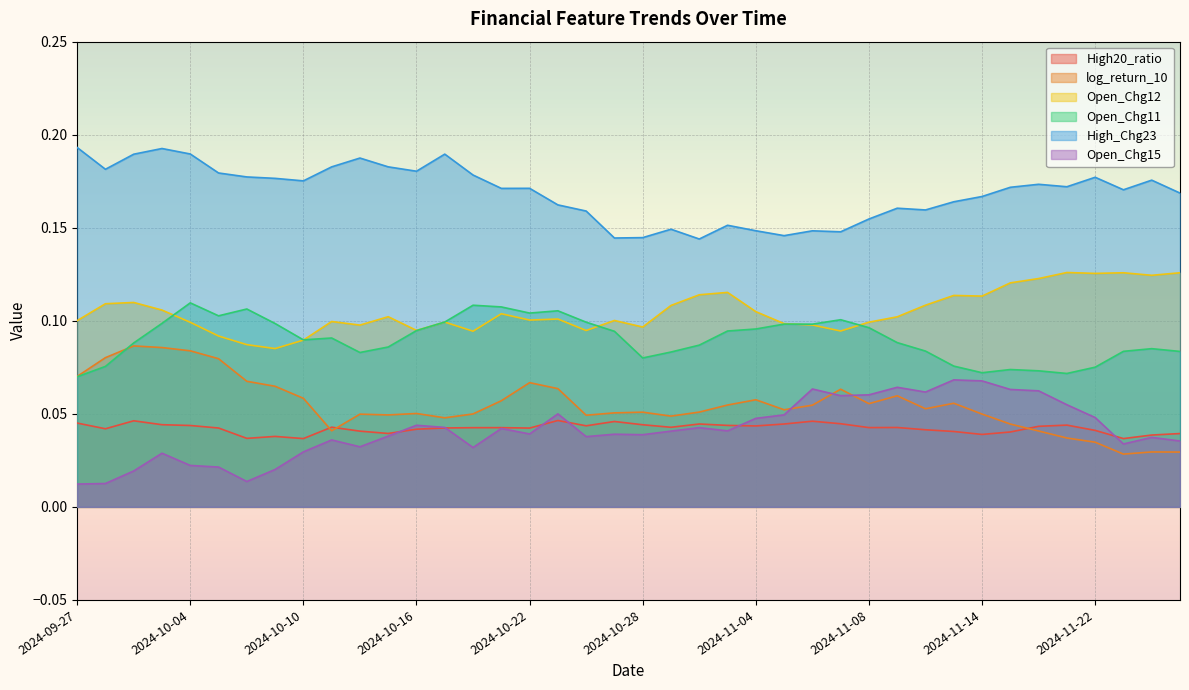

Reading left to right, transcribe all the data shown in this chart.

High20_ratio: 2024-09-27=0.0	2024-09-30=0.0	2024-10-01=0.0	2024-10-03=0.0	2024-10-04=0.0	2024-10-07=0.0	2024-10-08=0.0	2024-10-09=0.0	2024-10-10=0.0	2024-10-11=0.0	2024-10-14=0.0	2024-10-15=0.0	2024-10-16=0.0	2024-10-17=0.0	2024-10-18=0.0	2024-10-21=0.0	2024-10-22=0.0	2024-10-23=0.0	2024-10-24=0.0	2024-10-25=0.0	2024-10-28=0.0	2024-10-29=0.0	2024-10-30=0.0	2024-10-31=0.0	2024-11-04=0.0	2024-11-05=0.0	2024-11-06=0.0	2024-11-07=0.0	2024-11-08=0.0	2024-11-11=0.0	2024-11-12=0.0	2024-11-13=0.0	2024-11-14=0.0	2024-11-18=0.0	2024-11-19=0.0	2024-11-21=0.0	2024-11-22=0.0	2024-11-25=0.0	2024-11-26=0.0	2024-11-27=0.0
log_return_10: 2024-09-27=0.1	2024-09-30=0.1	2024-10-01=0.1	2024-10-03=0.1	2024-10-04=0.1	2024-10-07=0.1	2024-10-08=0.1	2024-10-09=0.1	2024-10-10=0.1	2024-10-11=0.0	2024-10-14=0.0	2024-10-15=0.0	2024-10-16=0.1	2024-10-17=0.0	2024-10-18=0.0	2024-10-21=0.1	2024-10-22=0.1	2024-10-23=0.1	2024-10-24=0.0	2024-10-25=0.1	2024-10-28=0.1	2024-10-29=0.0	2024-10-30=0.1	2024-10-31=0.1	2024-11-04=0.1	2024-11-05=0.1	2024-11-06=0.1	2024-11-07=0.1	2024-11-08=0.1	2024-11-11=0.1	2024-11-12=0.1	2024-11-13=0.1	2024-11-14=0.0	2024-11-18=0.0	2024-11-19=0.0	2024-11-21=0.0	2024-11-22=0.0	2024-11-25=0.0	2024-11-26=0.0	2024-11-27=0.0
Open_Chg12: 2024-09-27=0.1	2024-09-30=0.1	2024-10-01=0.1	2024-10-03=0.1	2024-10-04=0.1	2024-10-07=0.1	2024-10-08=0.1	2024-10-09=0.1	2024-10-10=0.1	2024-10-11=0.1	2024-10-14=0.1	2024-10-15=0.1	2024-10-16=0.1	2024-10-17=0.1	2024-10-18=0.1	2024-10-21=0.1	2024-10-22=0.1	2024-10-23=0.1	2024-10-24=0.1	2024-10-25=0.1	2024-10-28=0.1	2024-10-29=0.1	2024-10-30=0.1	2024-10-31=0.1	2024-11-04=0.1	2024-11-05=0.1	2024-11-06=0.1	2024-11-07=0.1	2024-11-08=0.1	2024-11-11=0.1	2024-11-12=0.1	2024-11-13=0.1	2024-11-14=0.1	2024-11-18=0.1	2024-11-19=0.1	2024-11-21=0.1	2024-11-22=0.1	2024-11-25=0.1	2024-11-26=0.1	2024-11-27=0.1
Open_Chg11: 2024-09-27=0.1	2024-09-30=0.1	2024-10-01=0.1	2024-10-03=0.1	2024-10-04=0.1	2024-10-07=0.1	2024-10-08=0.1	2024-10-09=0.1	2024-10-10=0.1	2024-10-11=0.1	2024-10-14=0.1	2024-10-15=0.1	2024-10-16=0.1	2024-10-17=0.1	2024-10-18=0.1	2024-10-21=0.1	2024-10-22=0.1	2024-10-23=0.1	2024-10-24=0.1	2024-10-25=0.1	2024-10-28=0.1	2024-10-29=0.1	2024-10-30=0.1	2024-10-31=0.1	2024-11-04=0.1	2024-11-05=0.1	2024-11-06=0.1	2024-11-07=0.1	2024-11-08=0.1	2024-11-11=0.1	2024-11-12=0.1	2024-11-13=0.1	2024-11-14=0.1	2024-11-18=0.1	2024-11-19=0.1	2024-11-21=0.1	2024-11-22=0.1	2024-11-25=0.1	2024-11-26=0.1	2024-11-27=0.1
High_Chg23: 2024-09-27=0.2	2024-09-30=0.2	2024-10-01=0.2	2024-10-03=0.2	2024-10-04=0.2	2024-10-07=0.2	2024-10-08=0.2	2024-10-09=0.2	2024-10-10=0.2	2024-10-11=0.2	2024-10-14=0.2	2024-10-15=0.2	2024-10-16=0.2	2024-10-17=0.2	2024-10-18=0.2	2024-10-21=0.2	2024-10-22=0.2	2024-10-23=0.2	2024-10-24=0.2	2024-10-25=0.1	2024-10-28=0.1	2024-10-29=0.1	2024-10-30=0.1	2024-10-31=0.2	2024-11-04=0.1	2024-11-05=0.1	2024-11-06=0.1	2024-11-07=0.1	2024-11-08=0.2	2024-11-11=0.2	2024-11-12=0.2	2024-11-13=0.2	2024-11-14=0.2	2024-11-18=0.2	2024-11-19=0.2	2024-11-21=0.2	2024-11-22=0.2	2024-11-25=0.2	2024-11-26=0.2	2024-11-27=0.2
Open_Chg15: 2024-09-27=0.0	2024-09-30=0.0	2024-10-01=0.0	2024-10-03=0.0	2024-10-04=0.0	2024-10-07=0.0	2024-10-08=0.0	2024-10-09=0.0	2024-10-10=0.0	2024-10-11=0.0	2024-10-14=0.0	2024-10-15=0.0	2024-10-16=0.0	2024-10-17=0.0	2024-10-18=0.0	2024-10-21=0.0	2024-10-22=0.0	2024-10-23=0.0	2024-10-24=0.0	2024-10-25=0.0	2024-10-28=0.0	2024-10-29=0.0	2024-10-30=0.0	2024-10-31=0.0	2024-11-04=0.0	2024-11-05=0.0	2024-11-06=0.1	2024-11-07=0.1	2024-11-08=0.1	2024-11-11=0.1	2024-11-12=0.1	2024-11-13=0.1	2024-11-14=0.1	2024-11-18=0.1	2024-11-19=0.1	2024-11-21=0.1	2024-11-22=0.0	2024-11-25=0.0	2024-11-26=0.0	2024-11-27=0.0